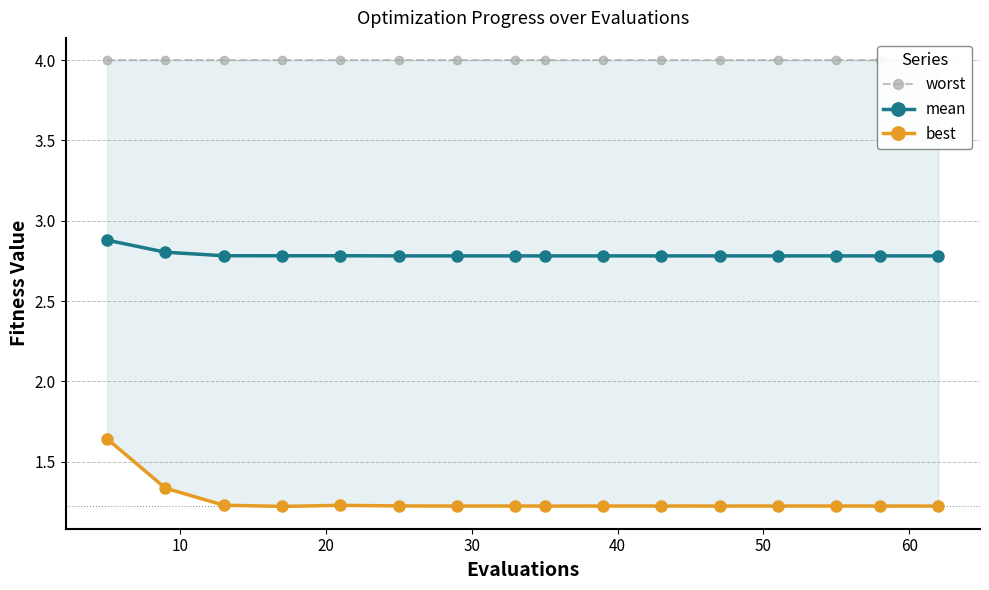

Reading right to left, extract all data points from this chart.

worst: 4.0	4.0	4.0	4.0	4.0	4.0	4.0	4.0	4.0	4.0	4.0	4.0	4.0	4.0	4.0	4.0
mean: 2.8	2.8	2.8	2.8	2.8	2.8	2.8	2.8	2.8	2.8	2.8	2.8	2.8	2.8	2.8	2.9
best: 1.2	1.2	1.2	1.2	1.2	1.2	1.2	1.2	1.2	1.2	1.2	1.2	1.2	1.2	1.3	1.6